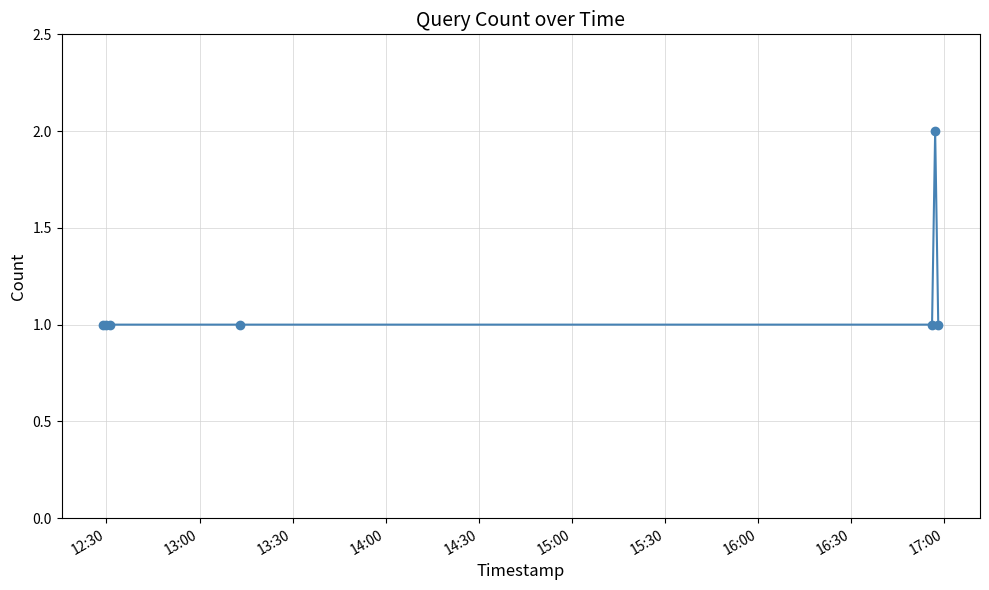

True or false: there are more than 0 points higher than both neighbors.

True